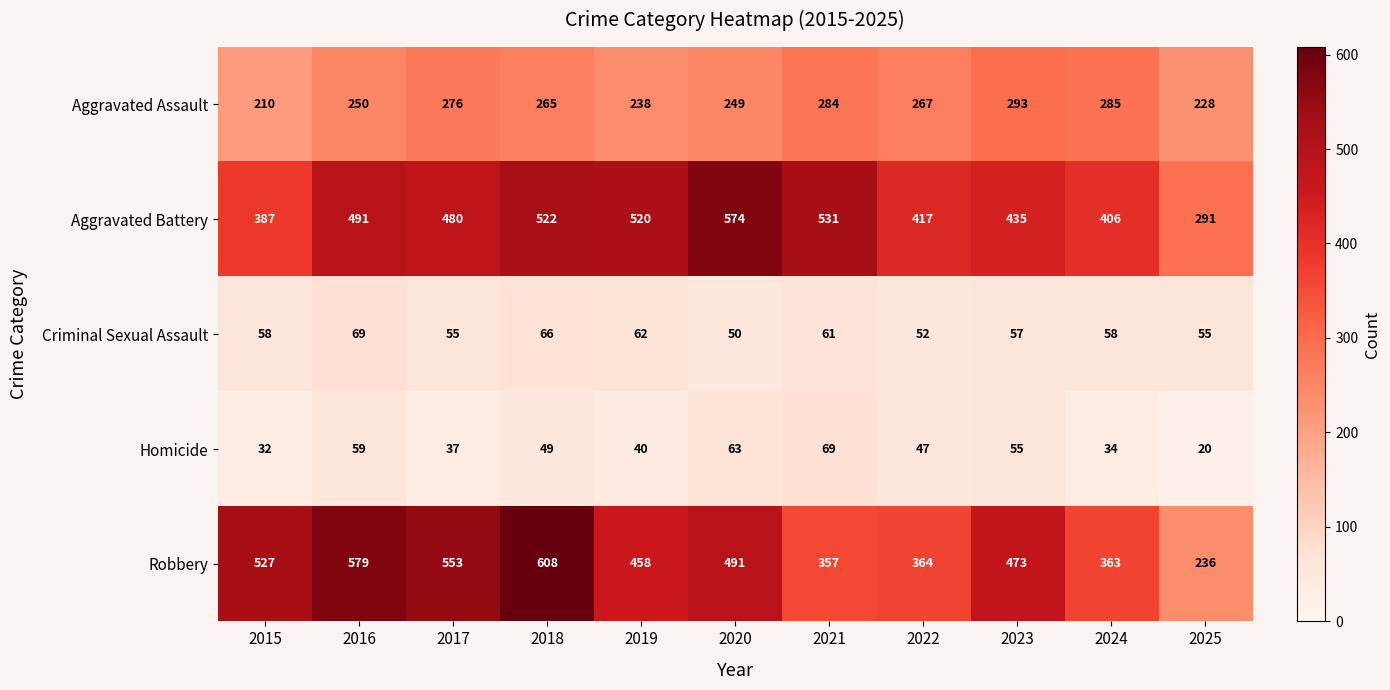

What is the difference between the maximum and minimum values in the Aggravated Assault series?

83